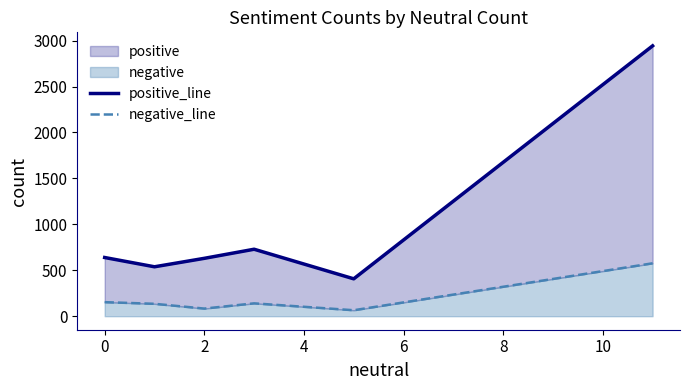

True or false: negative_line and positive_line cross at least once.

False